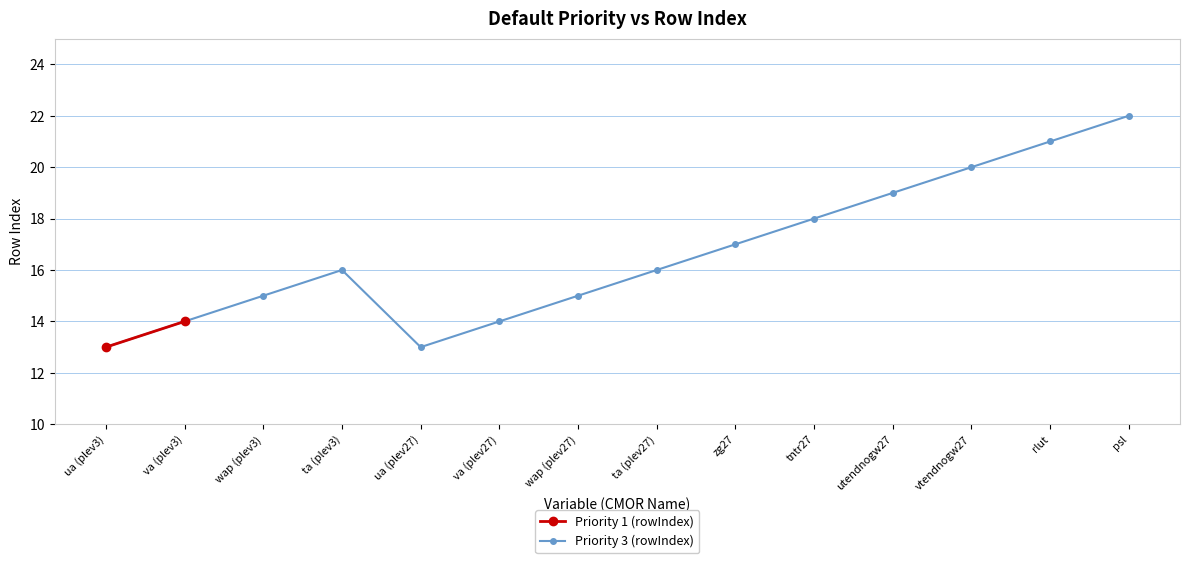

True or false: the data shows 13 at ua (plev27).

True